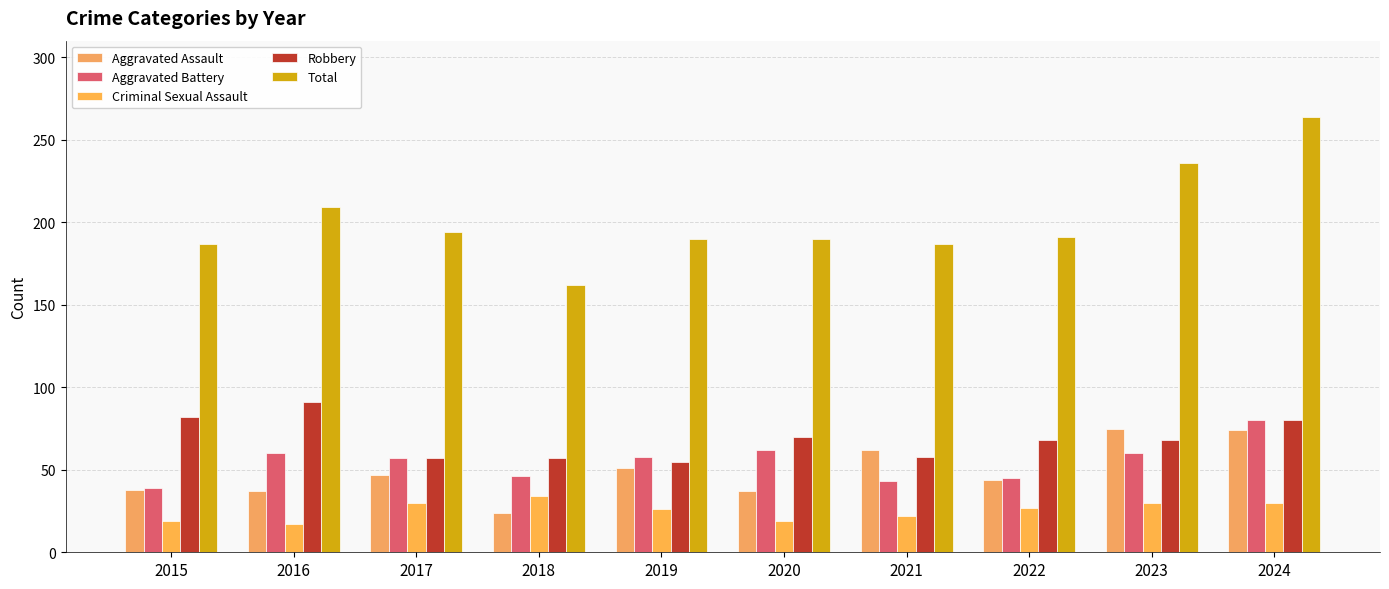

What is the difference between the Total values at 2023 and 2022?

45